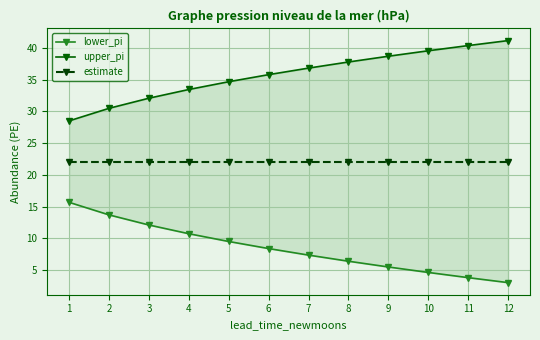

What is the difference between the maximum and minimum values in the upper_pi series?

12.7